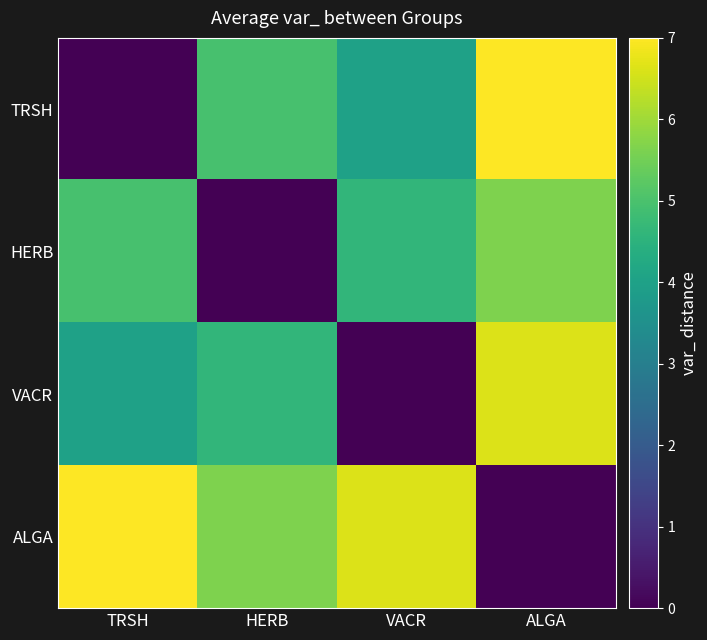

Between TRSH and VACR, which is larger?

VACR